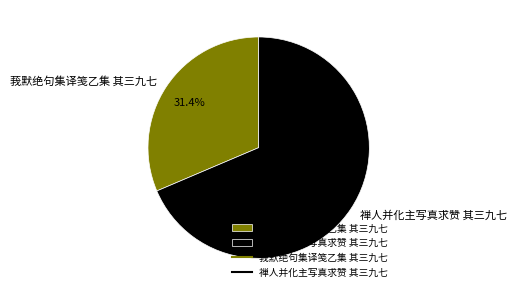

What percentage do 禅人并化主写真求赞 其三九七 and 莪默绝句集译笺乙集 其三九七 together represent?

100.0%